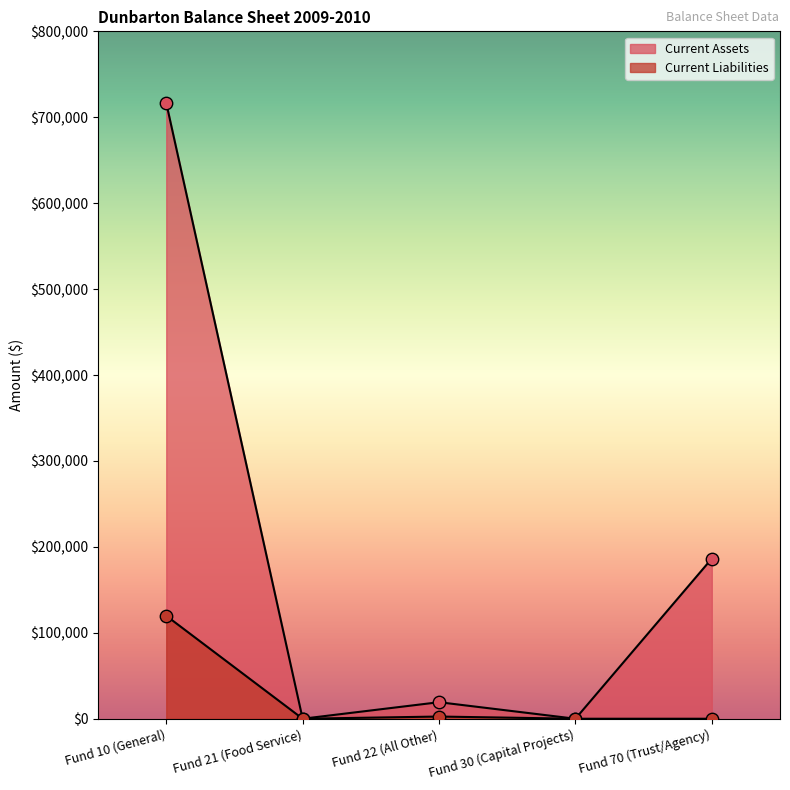

What are all the series names shown in the legend?

Current Assets, Current Liabilities